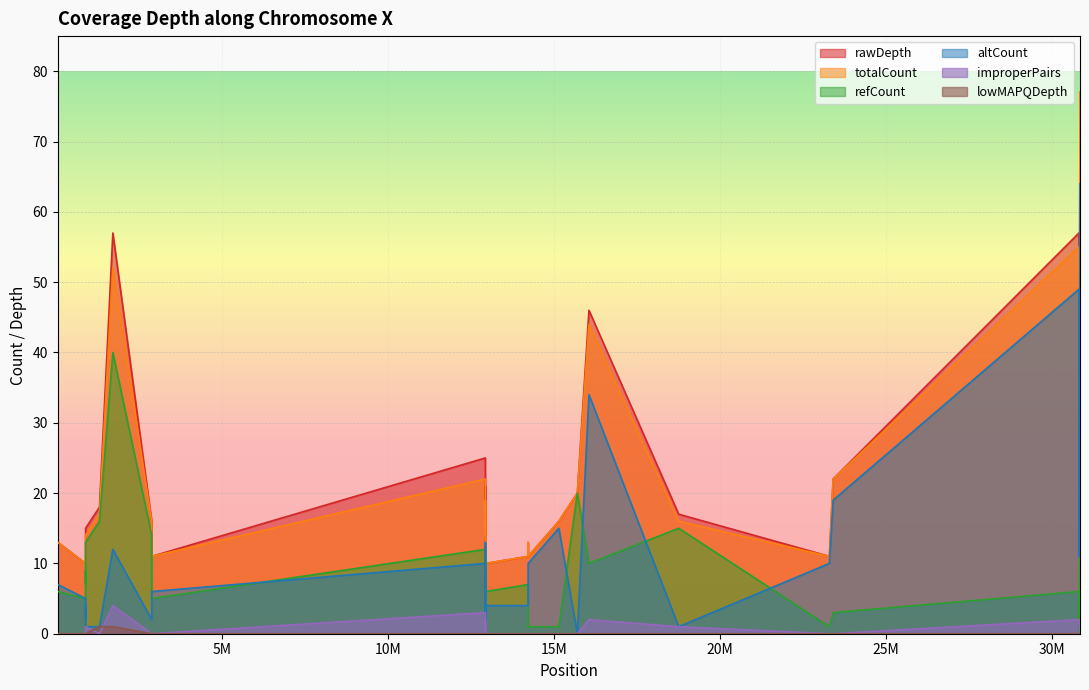

What is the maximum value shown in the chart?

77